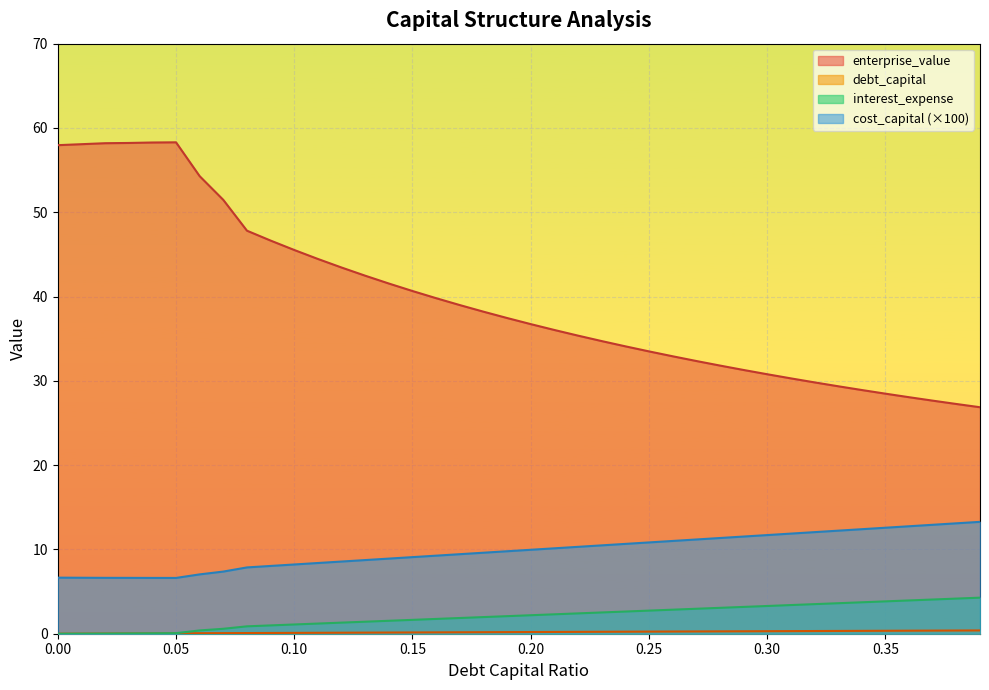

Which series has the largest range (max minus min)?

enterprise_value